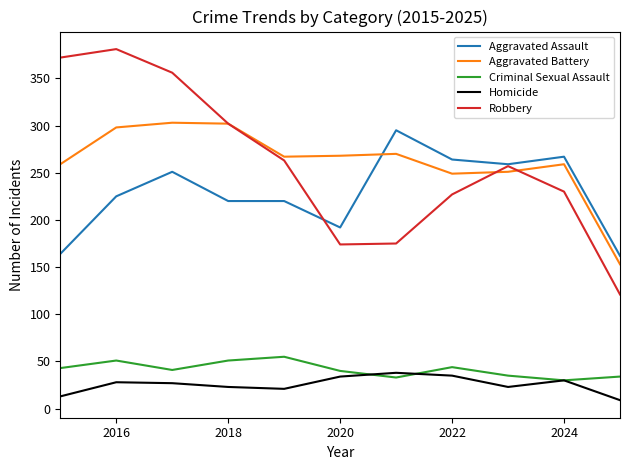

True or false: Homicide and Robbery intersect in this chart.

False